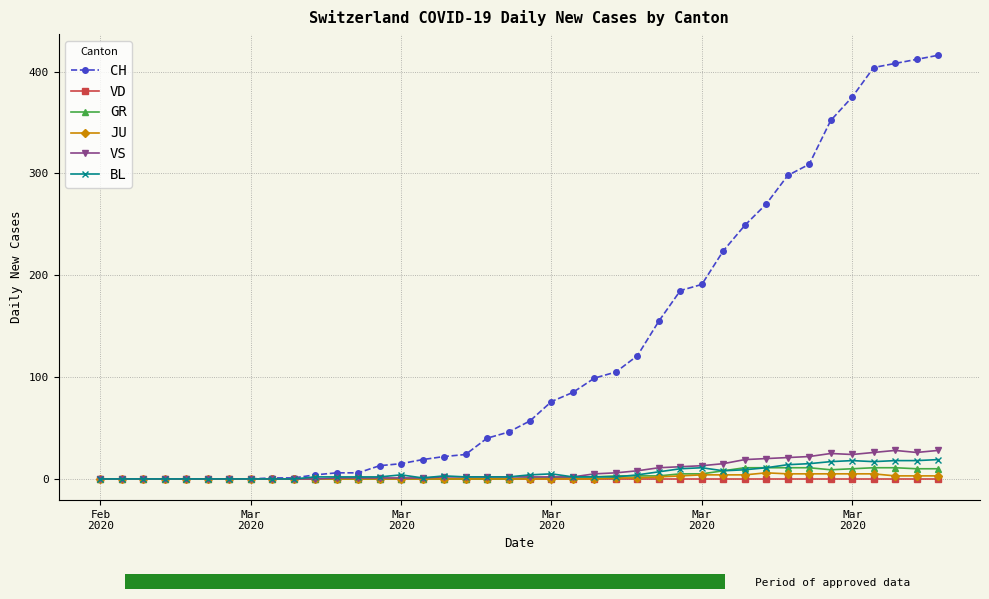

At how many categories does at least one series exceed 44?

21